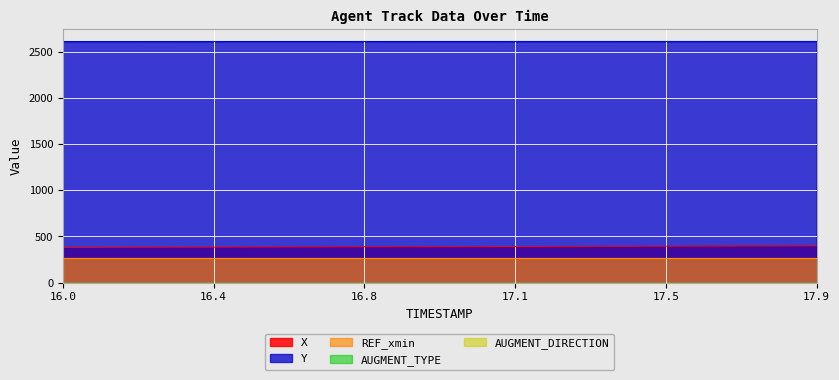

True or false: REF_xmin has more than 0 points higher than both neighbors.

False